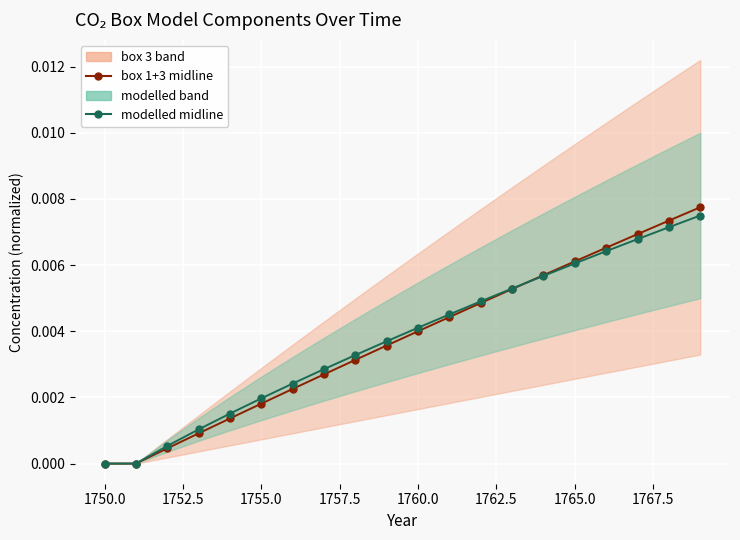

True or false: box 1+3 midline has more than 0 points higher than both neighbors.

False